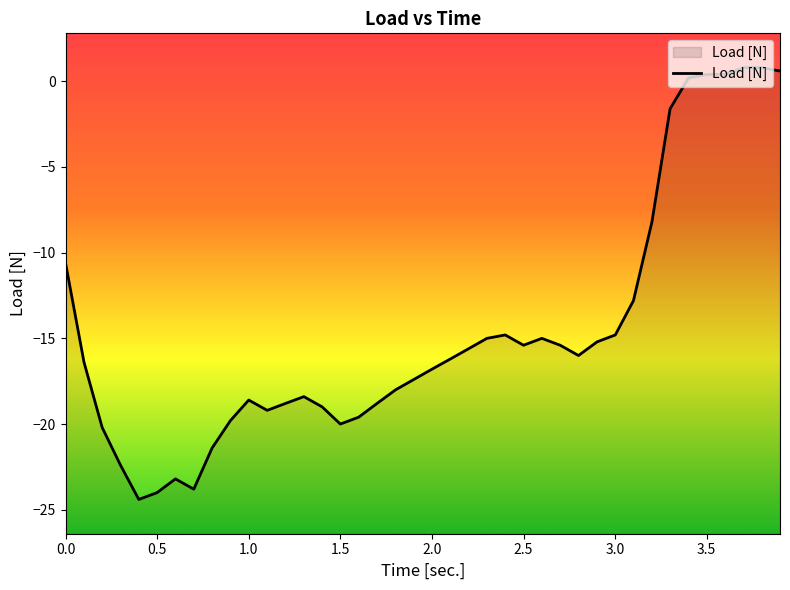

What is the difference between the second highest and minimum values?

25.2